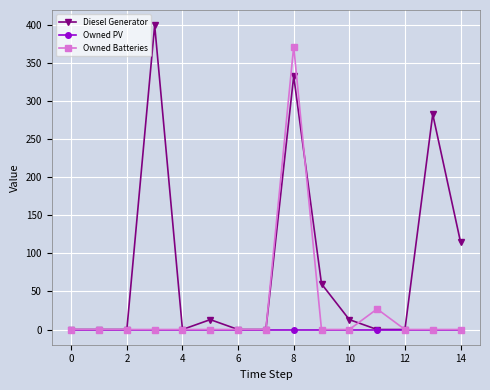

Which series has the largest range (max minus min)?

Diesel Generator